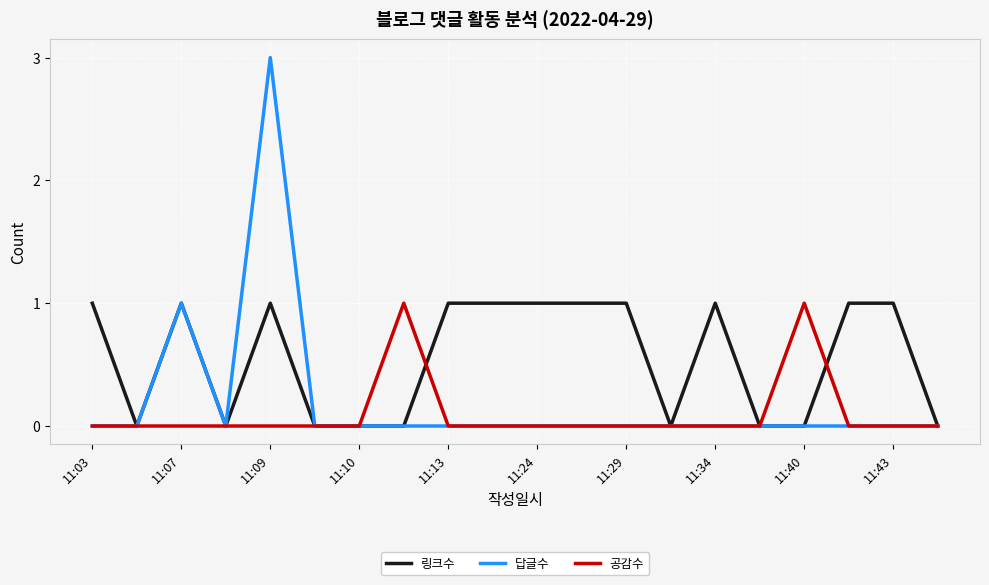

How many 링크수 values are between 0 and 1?

20